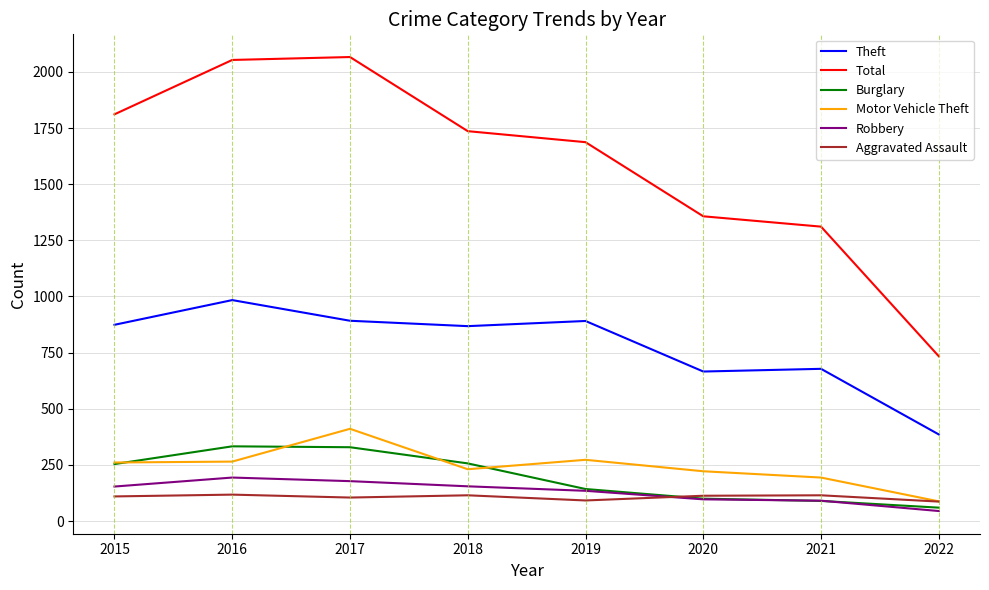

True or false: Burglary and Total intersect in this chart.

False